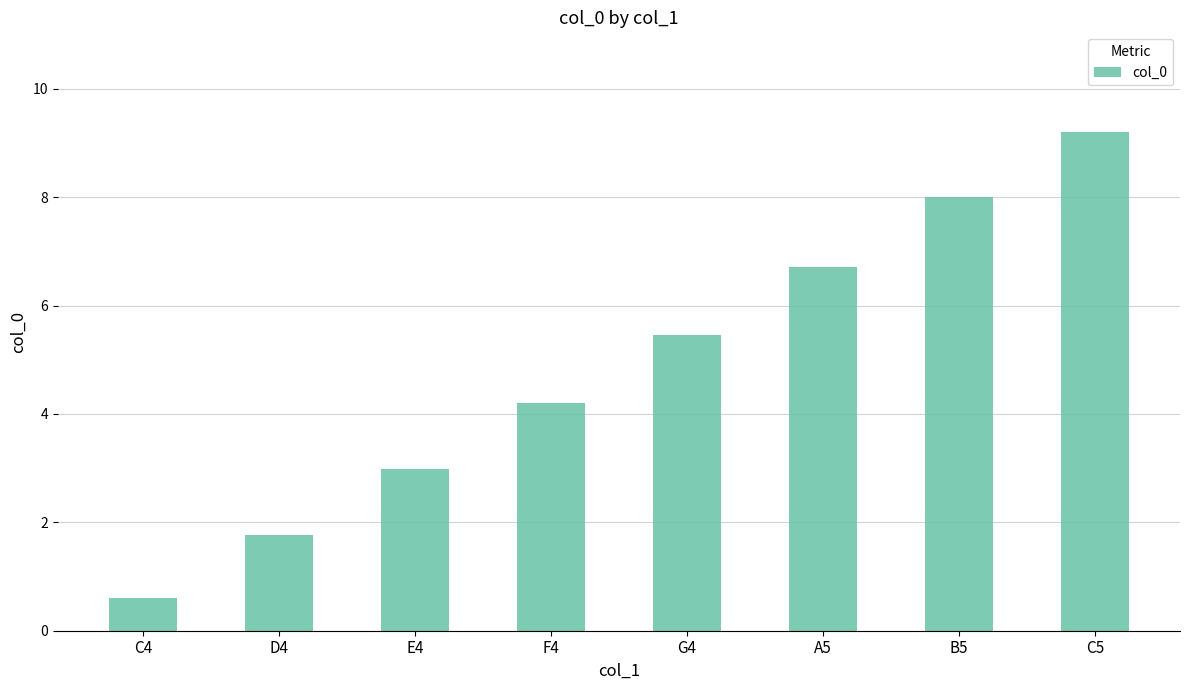

What is the difference between the maximum and minimum values?

8.6